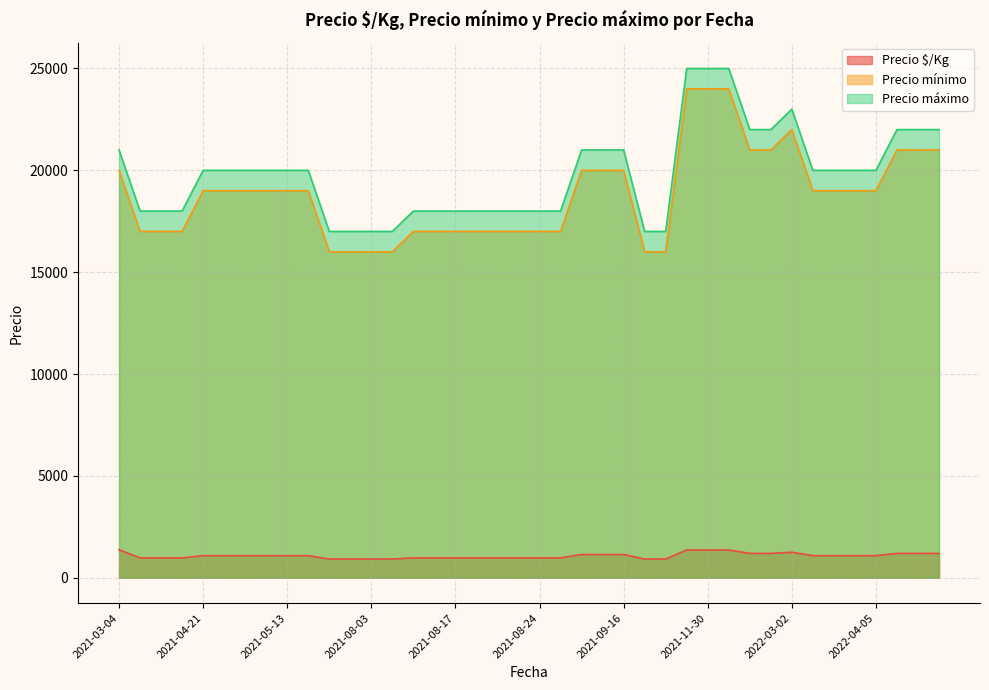

What is the sum of all Precio $/Kg values?

43111